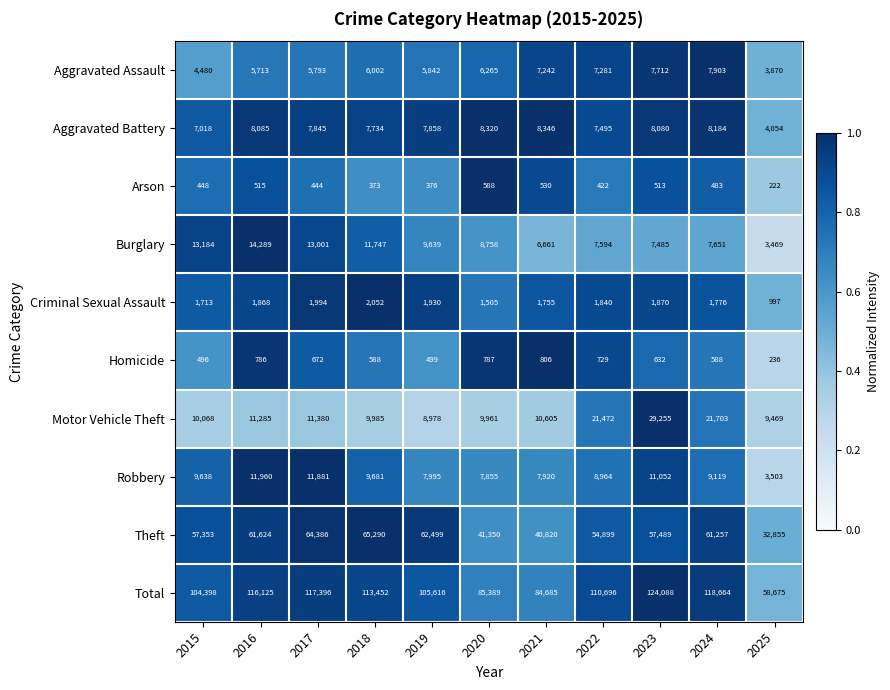

Between 2019 and 2020, which series saw the biggest shift?

Theft